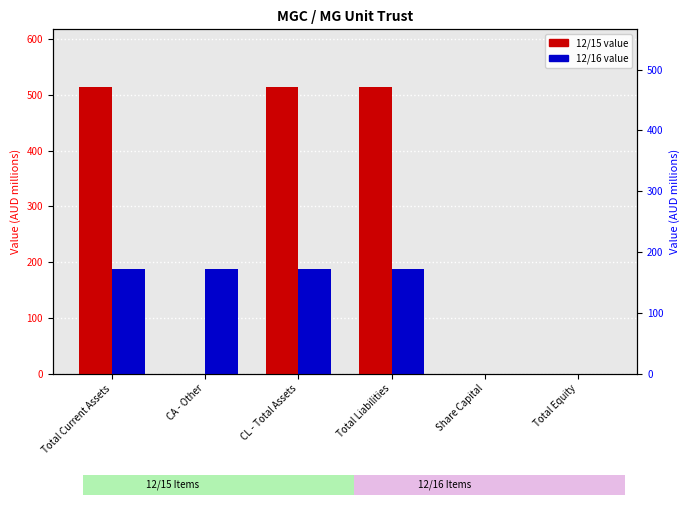

What is the sum of all 12/15 values?

1544.4